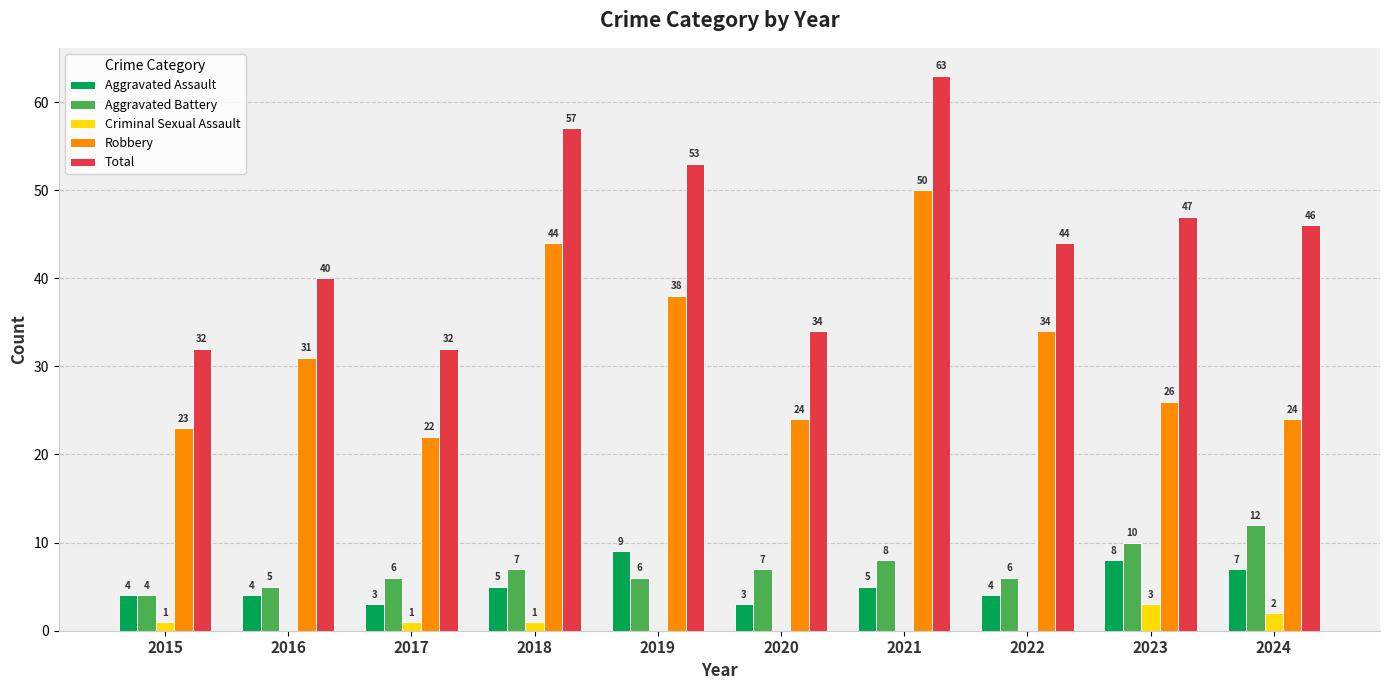

Is the value of Aggravated Assault at 2021 greater than the value of Aggravated Battery at 2024?

No